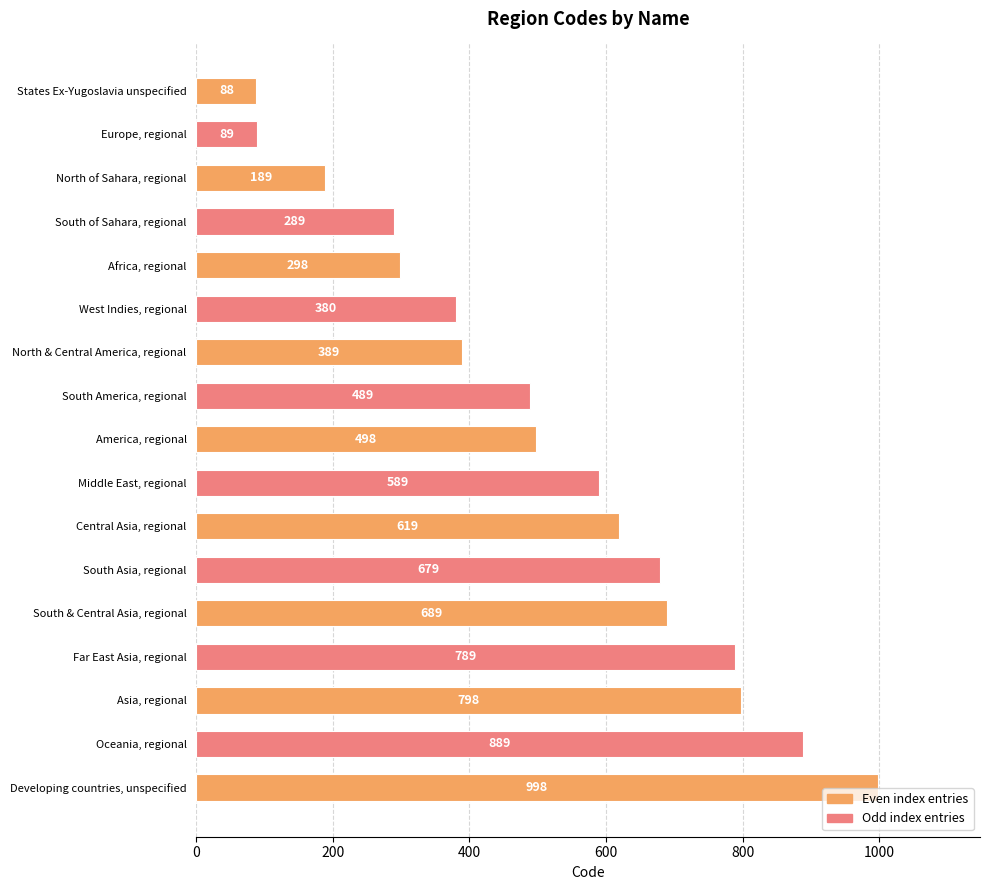

Reading top to bottom, what are all the values shown in this chart?

88	89	189	289	298	380	389	489	498	589	619	679	689	789	798	889	998